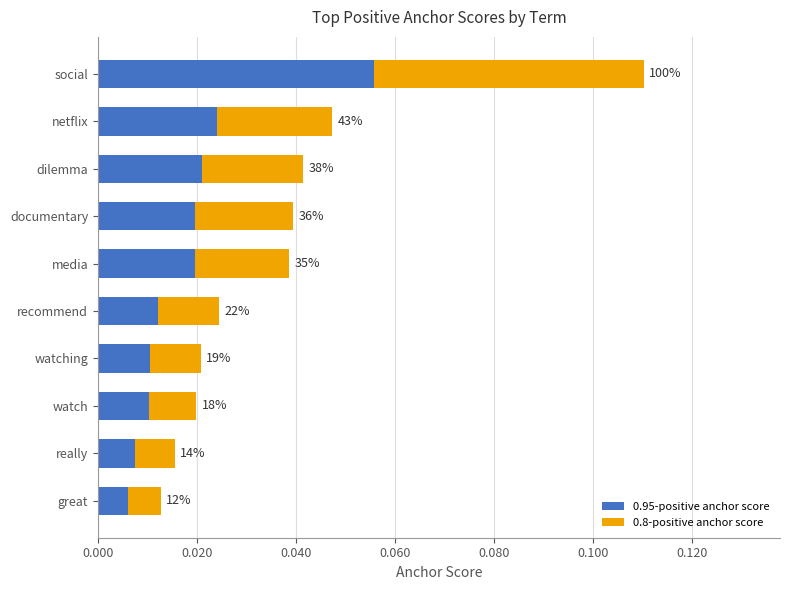

What are all the series names shown in the legend?

0.95-positive anchor score, 0.8-positive anchor score